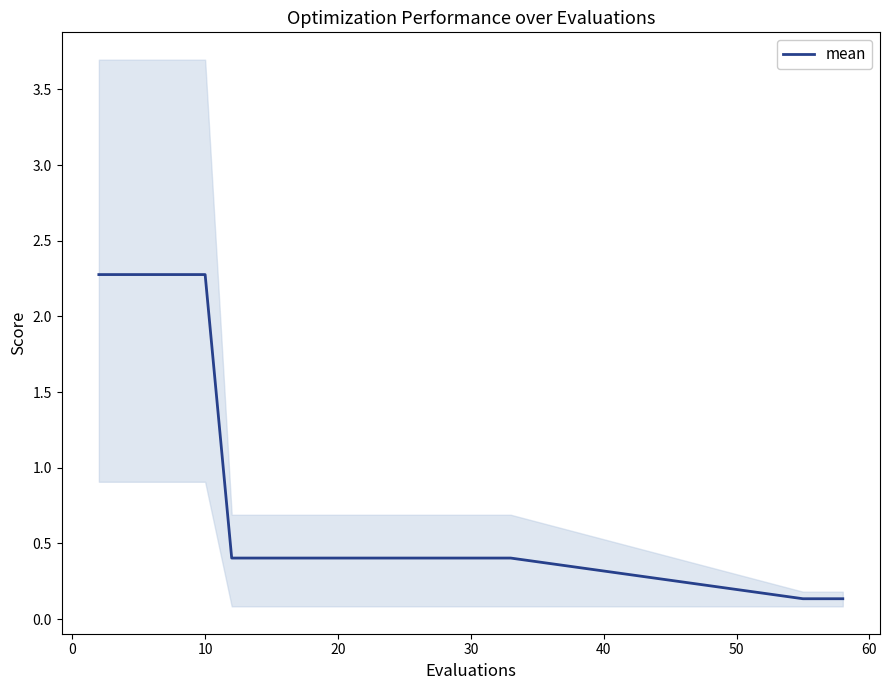

What is the greatest value displayed?

2.3